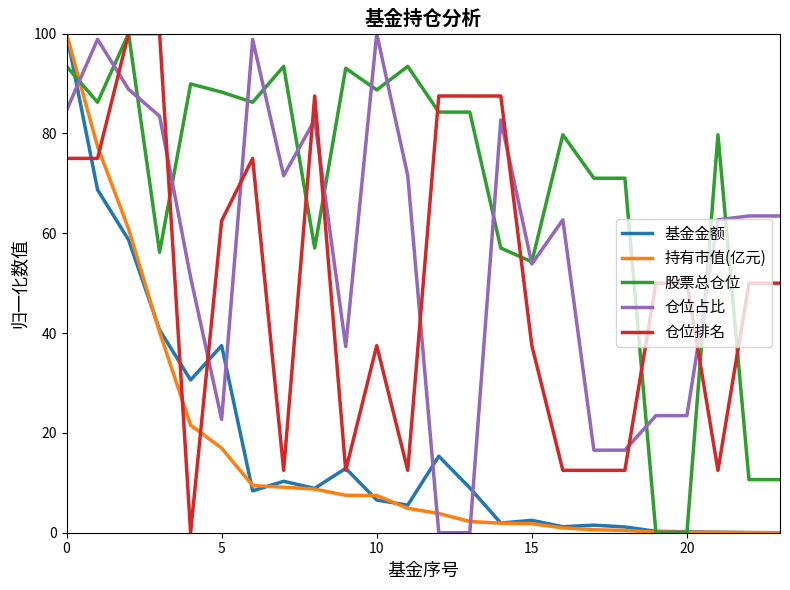

What is the highest value of the 仓位占比 series?

100.0